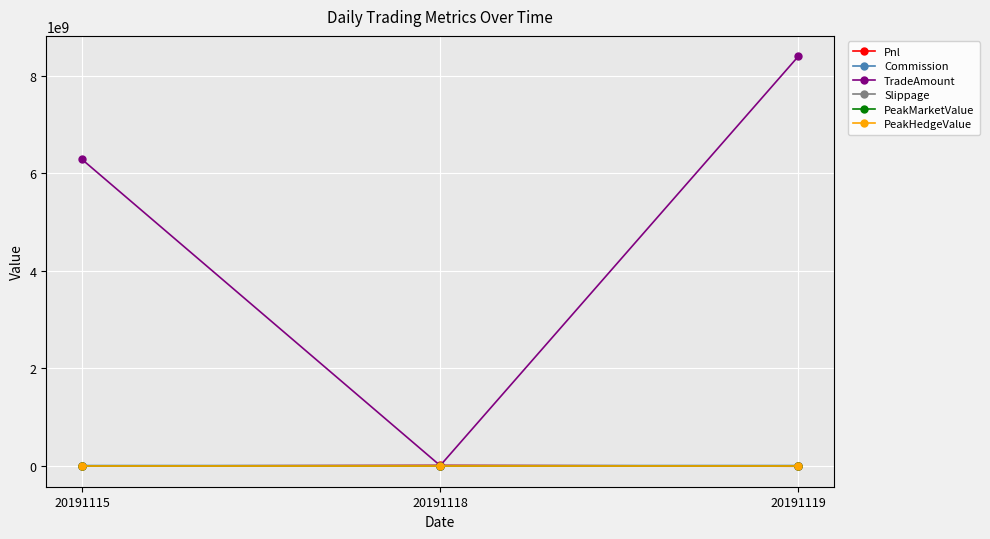

Does the chart have visible grid lines?

Yes